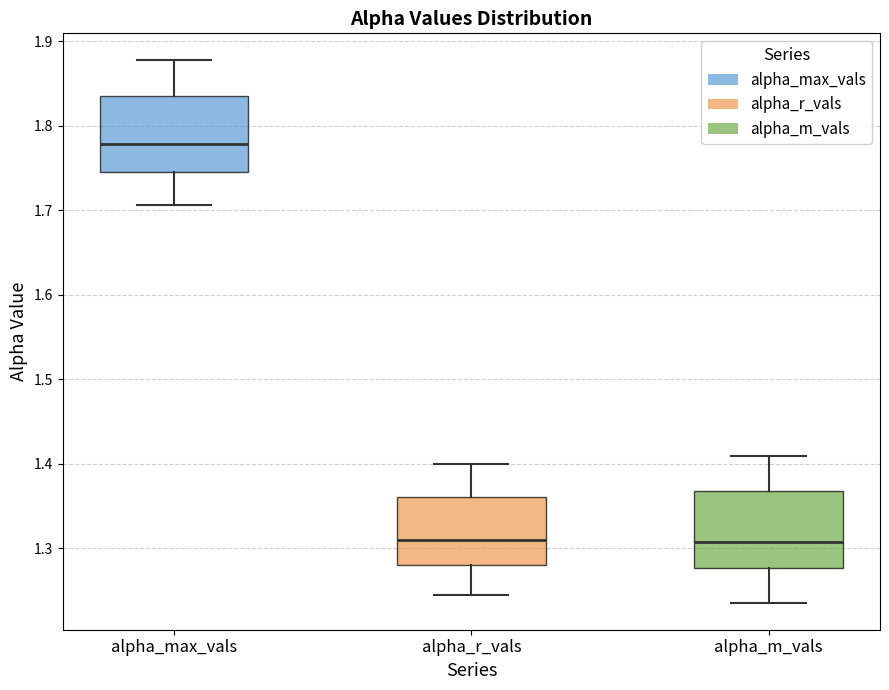

Reading left to right, transcribe this box plot: for each box, give where its median line is, the range the box spans, and where its two whiskers end, as read against the y-axis. The values are not printed on the chart, so give them approximately, as read against the axis.

alpha_max_vals: median 1.78, box 1.75 to 1.83, whiskers 1.71 to 1.88
alpha_r_vals: median 1.31, box 1.28 to 1.36, whiskers 1.25 to 1.40
alpha_m_vals: median 1.31, box 1.28 to 1.37, whiskers 1.24 to 1.41